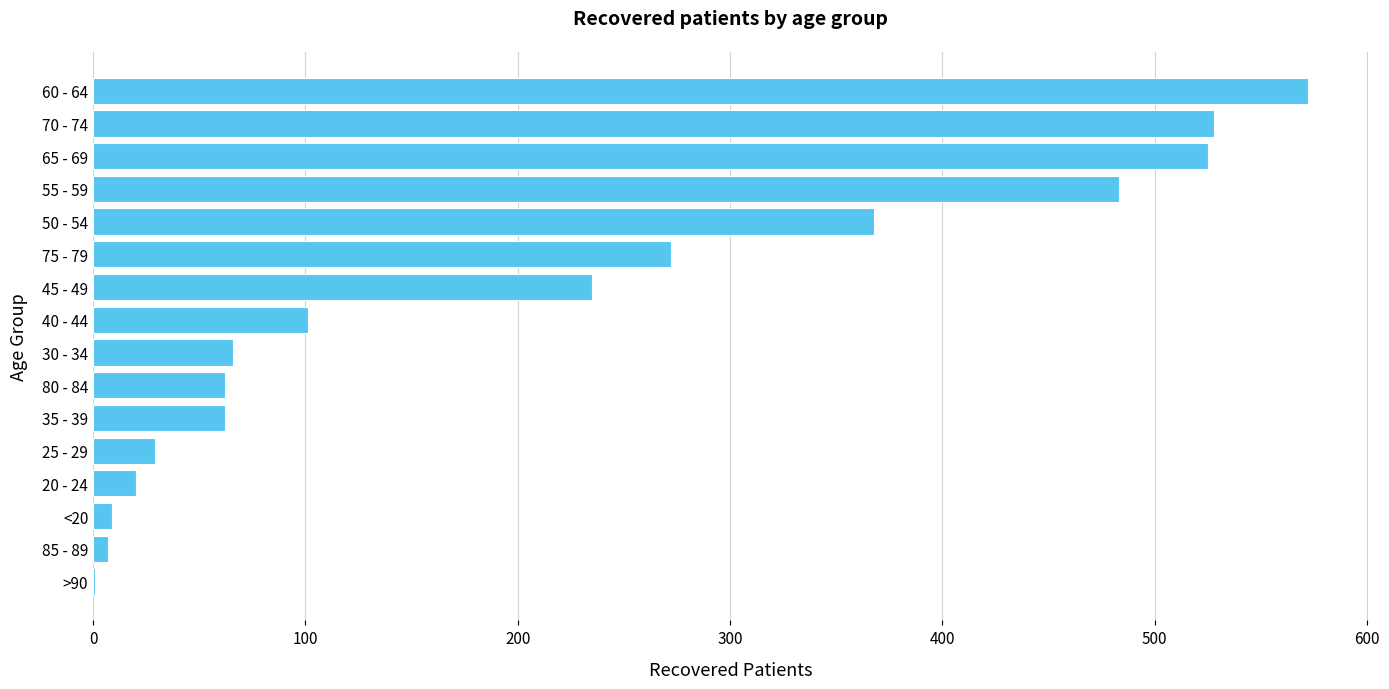

Approximately how many times larger is the value at 40 - 44 compared to 30 - 34?

1.5